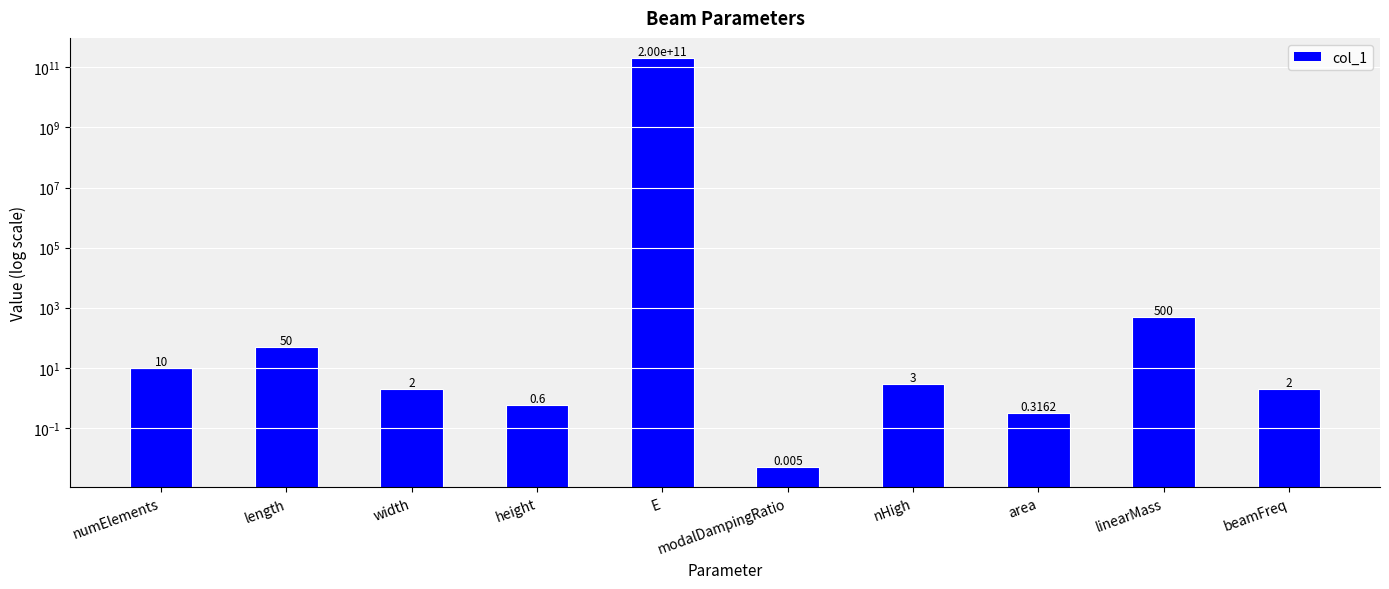

Which has a higher value, numElements or modalDampingRatio?

numElements